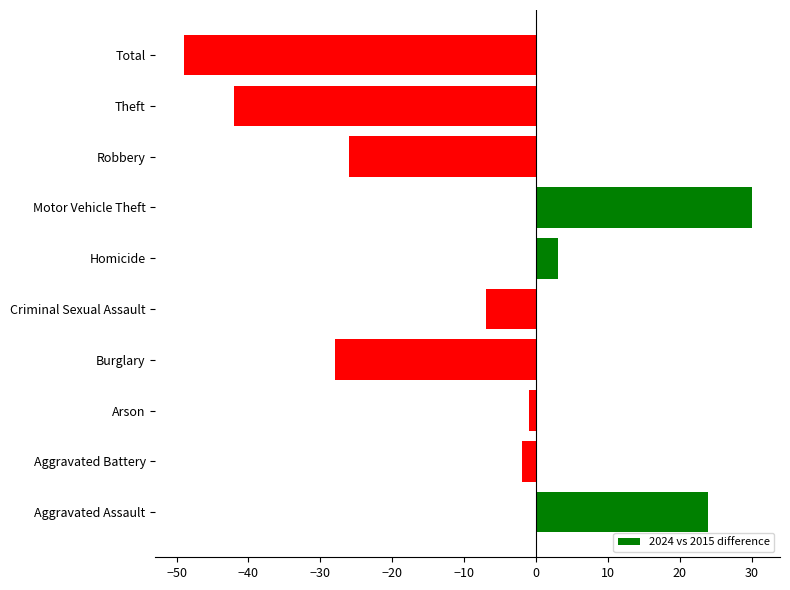

How many data points does each series have?

10